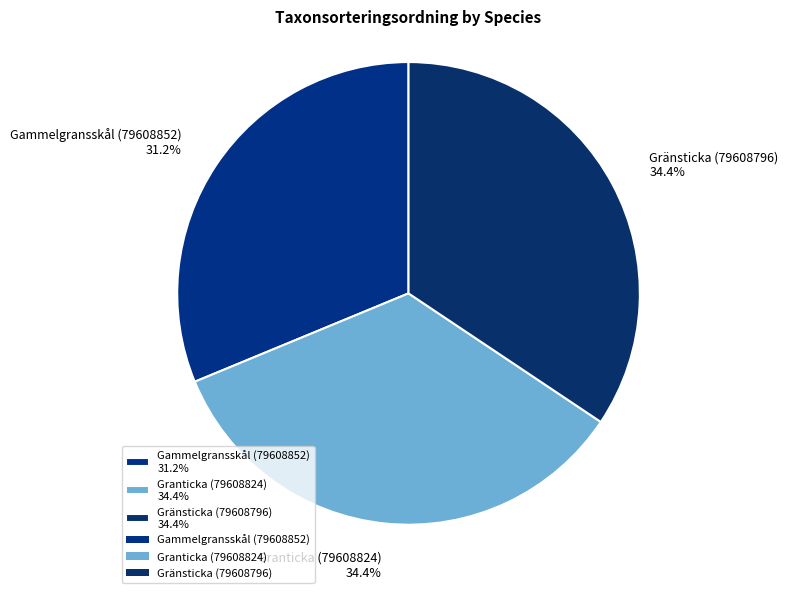

How many segments does this pie chart have?

3